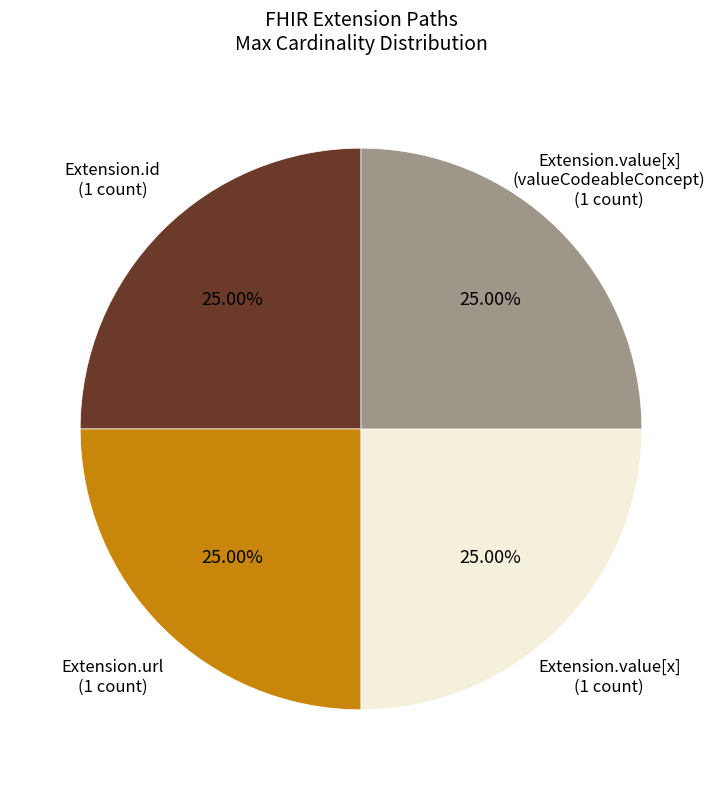

Is there any slice that represents more than half of the pie?

No